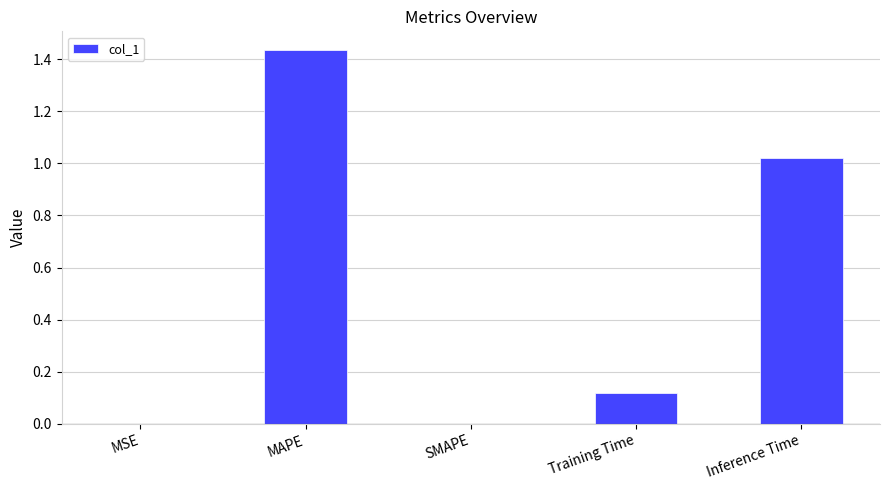

What is the sum of all values?

2.6